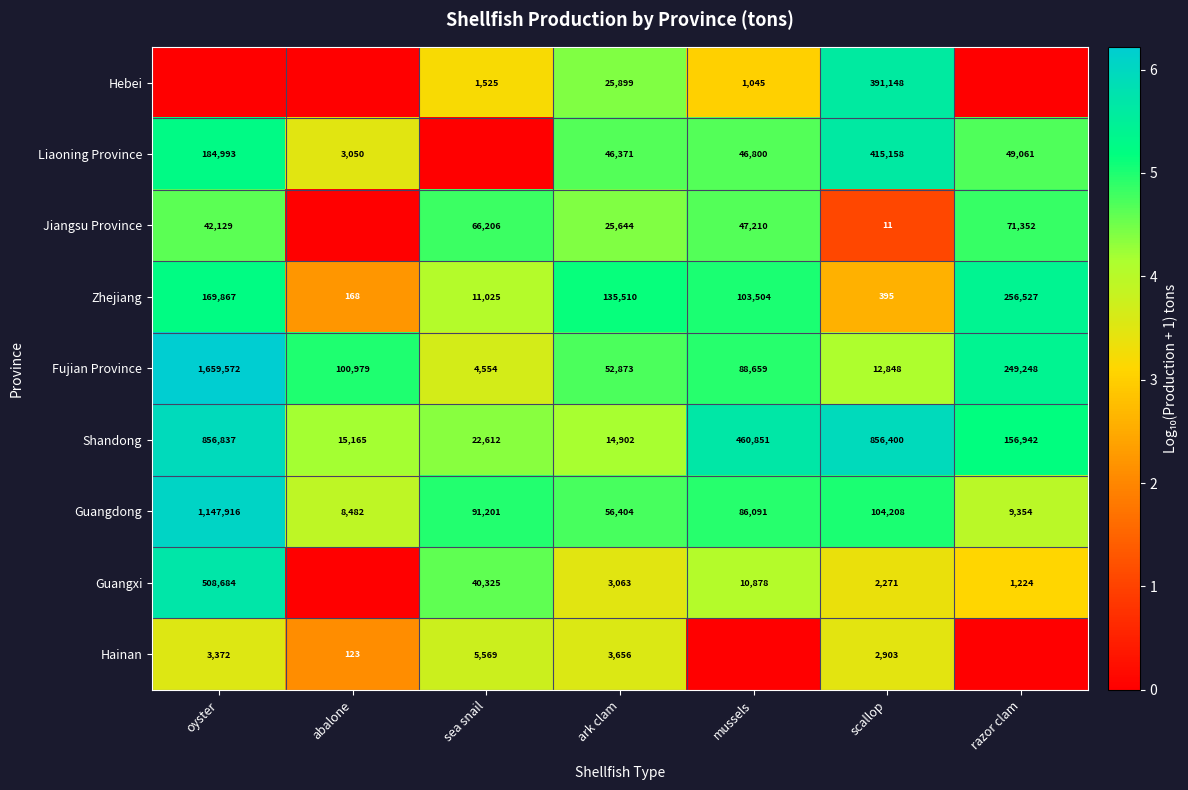

What is the difference between the Hainan values at oyster and abalone?

3249